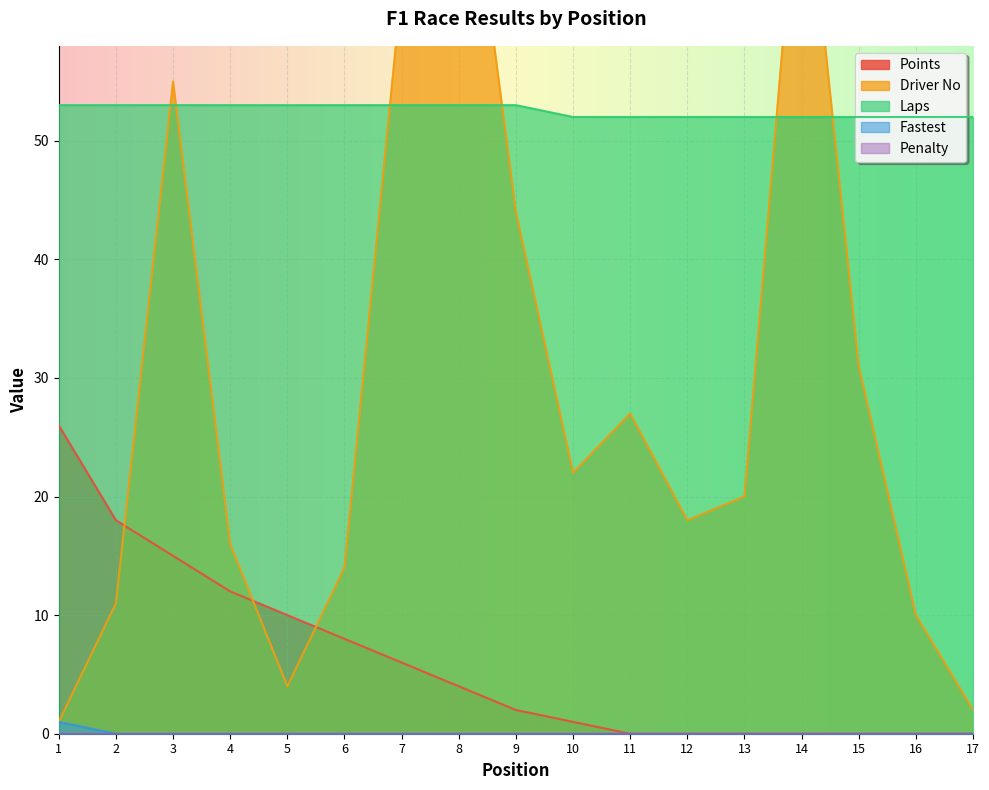

The value of Points at 6 is 4. True or false?

False